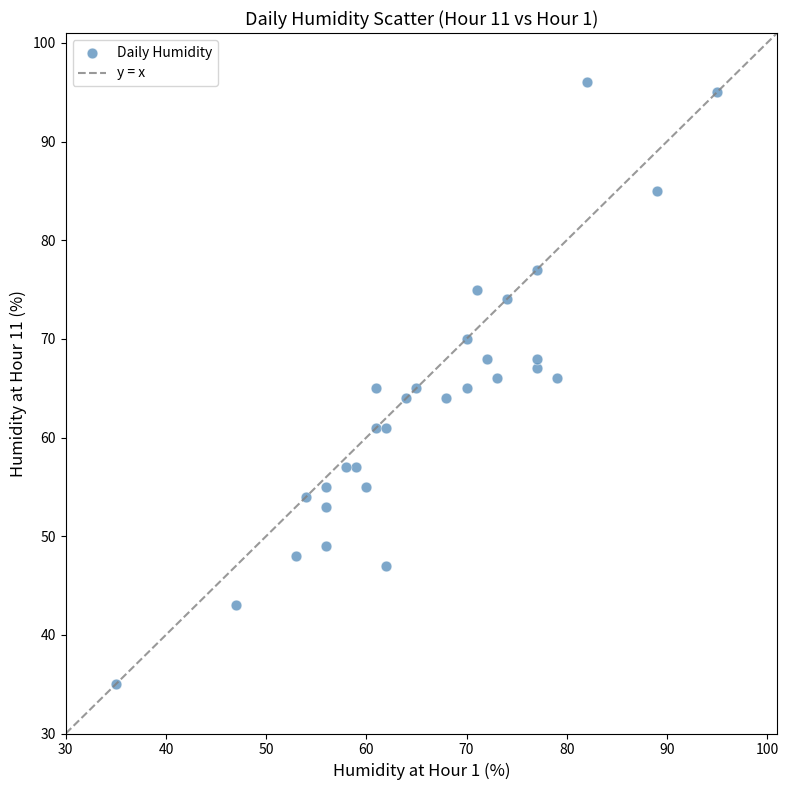

What is the range of X values (max minus min)?

60